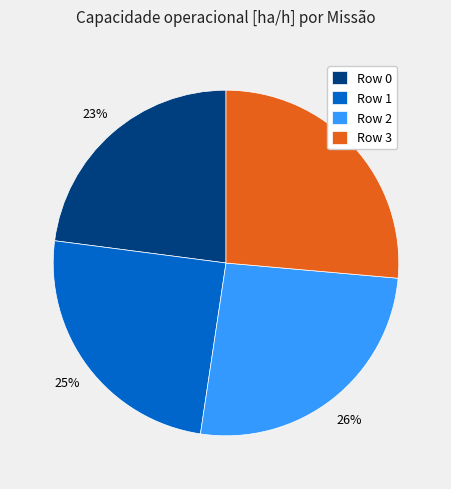

What percentage is the Row 1 slice, to the nearest percent?

25%